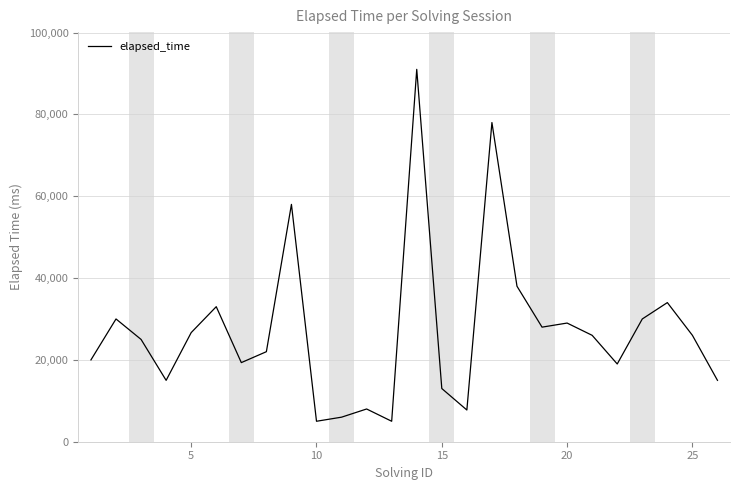

What is the average value?

24300